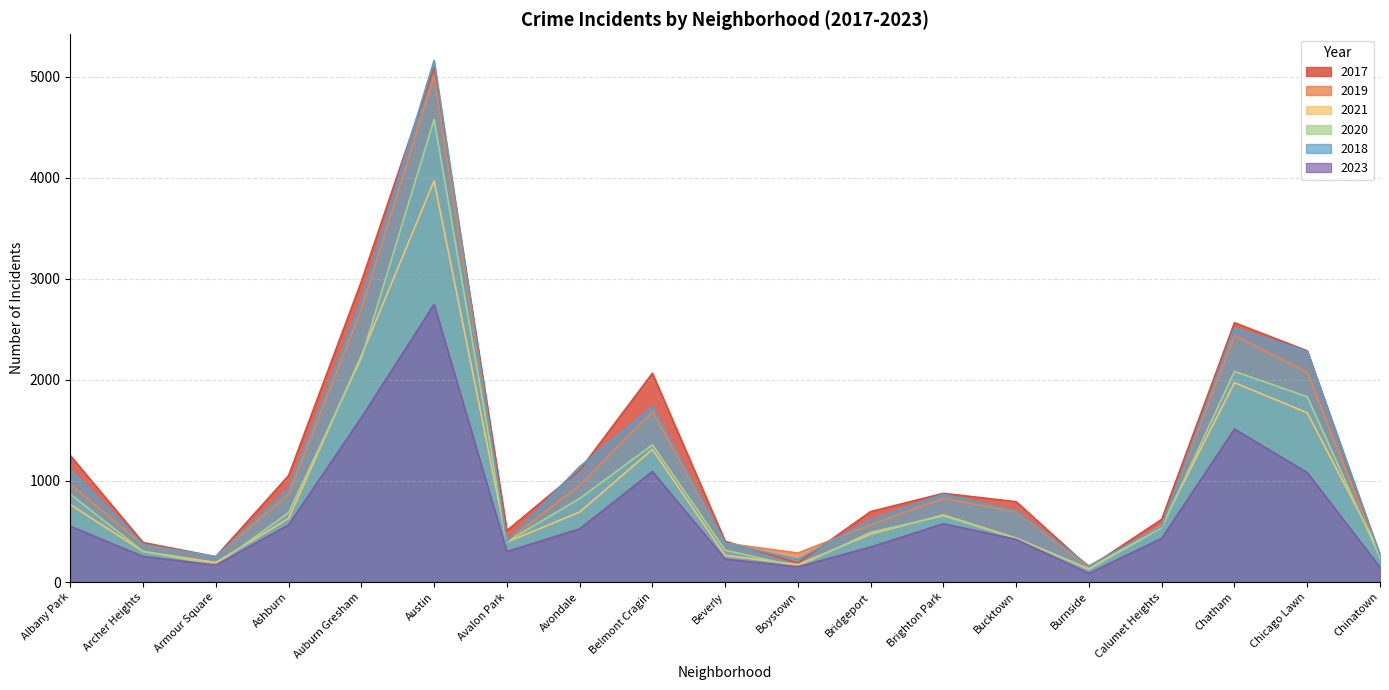

Does the chart display data point markers on the line(s)?

No